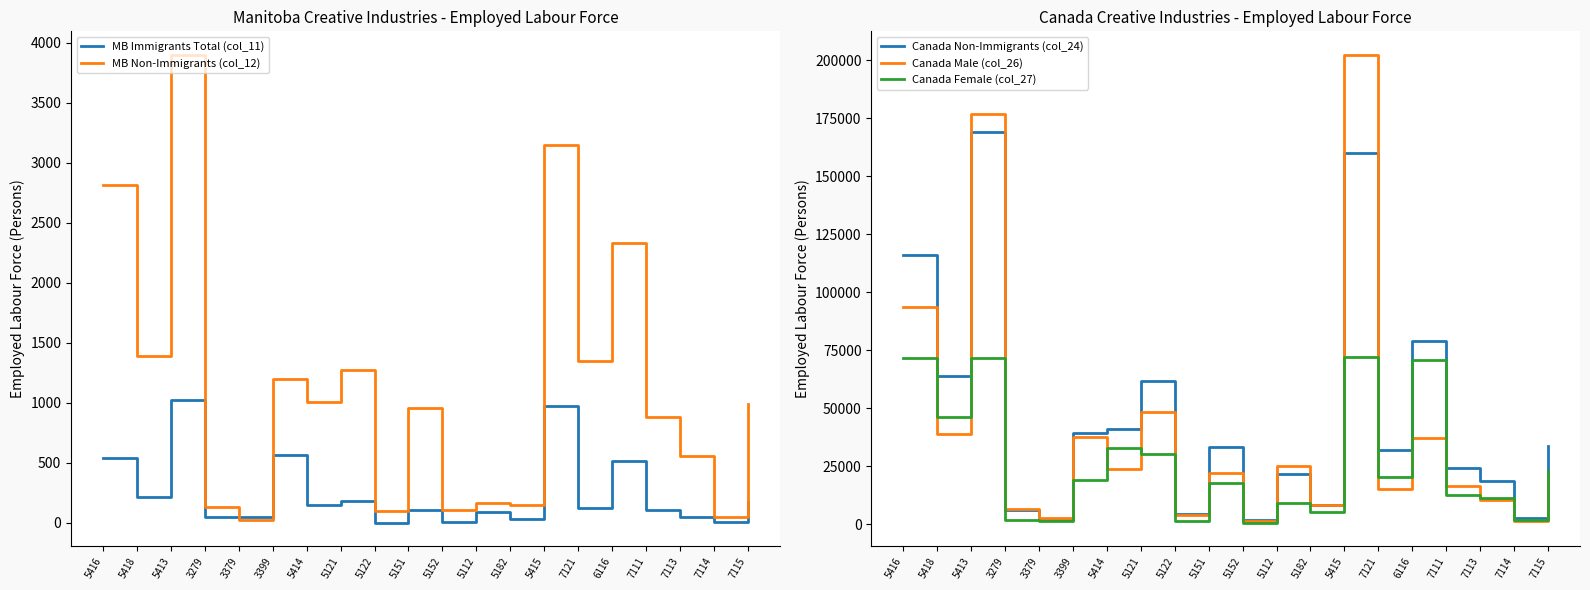

How many interior local valleys does the Canada Male (col_26) series have?

8